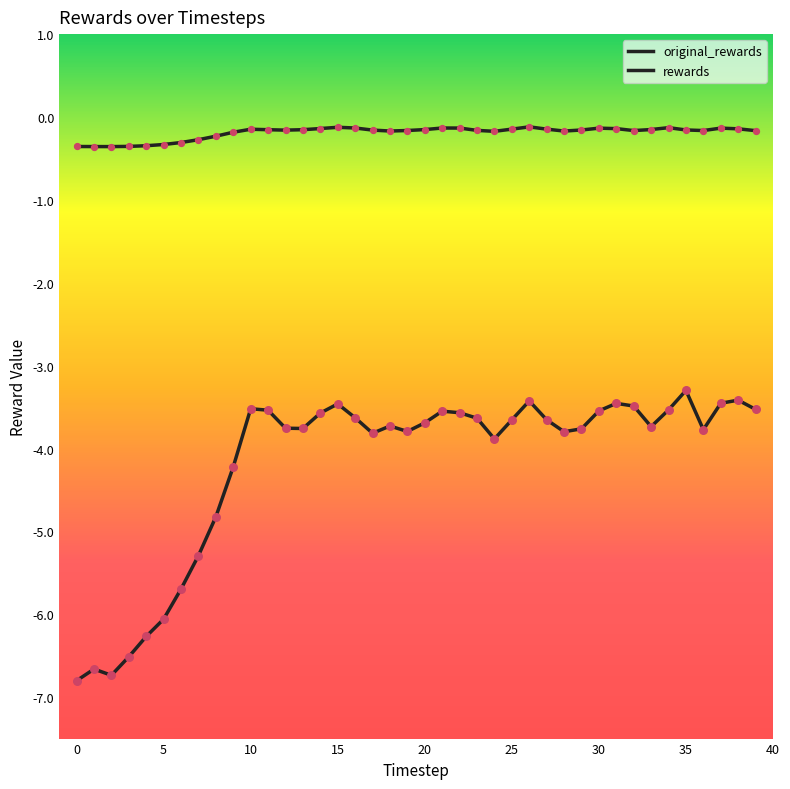

Is this an area chart (filled region under the line)?

No